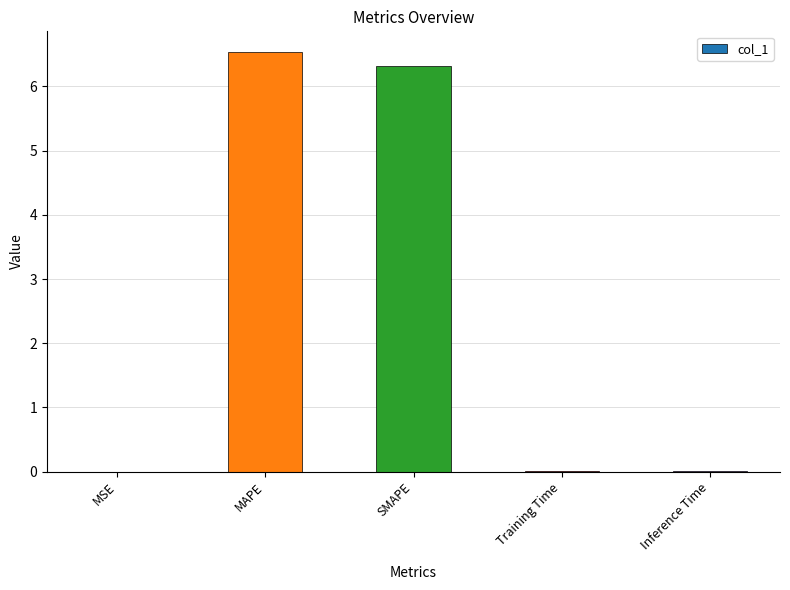

How many data points does each series have?

5